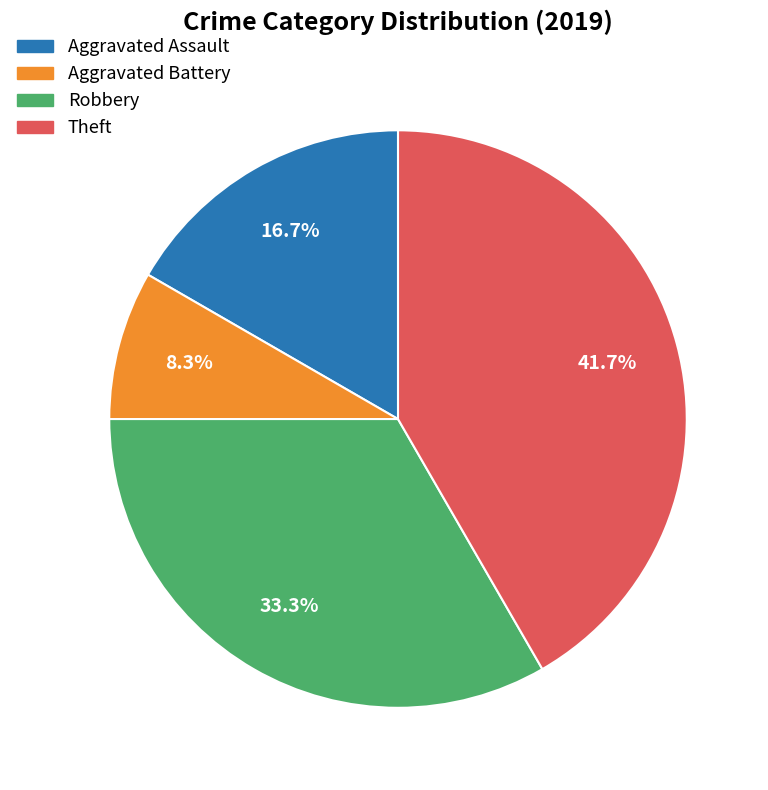

What percentage is the Theft slice, to the nearest percent?

42%